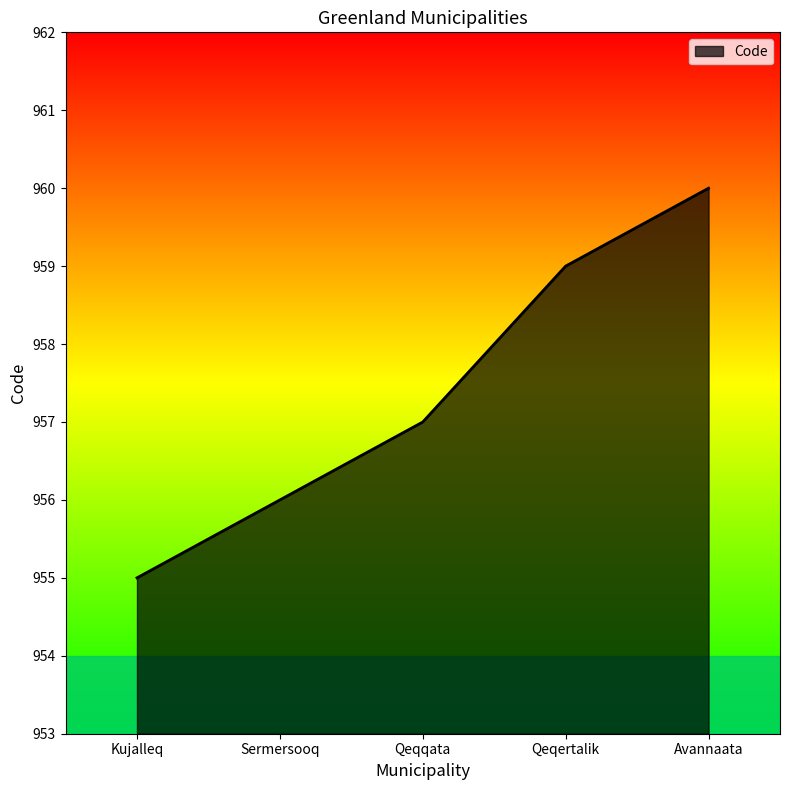

True or false: the data shows 636 at Sermersooq.

False